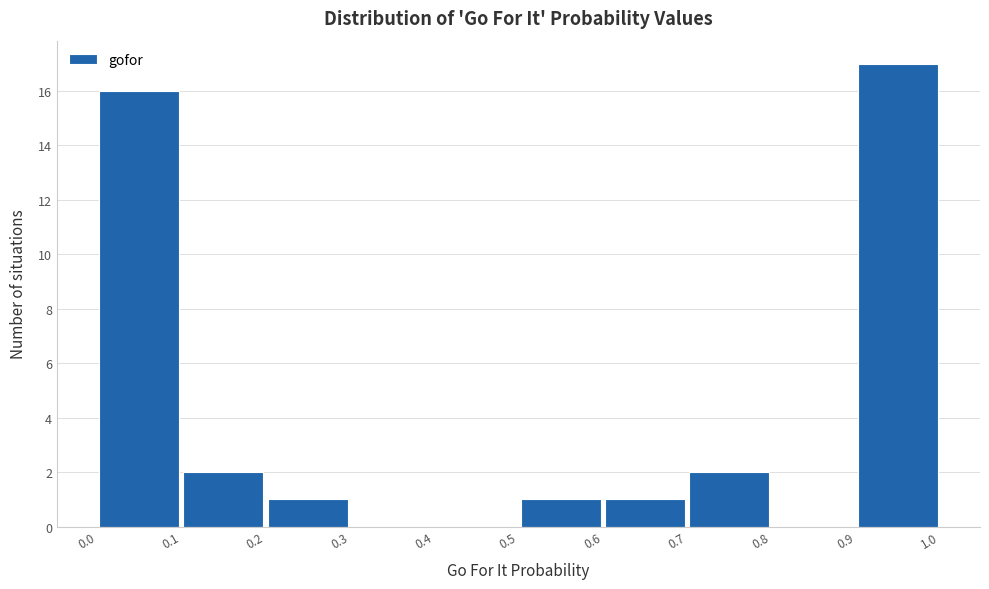

Reading left to right, list every bar in this chart as the range it spans on the x-axis followed by its height. The values are not printed on the chart, so give them approximately, as read against the axis.

0.0 to 0.1: 16
0.1 to 0.2: 2
0.2 to 0.3: 1
0.3 to 0.4: 0
0.4 to 0.5: 0
0.5 to 0.6: 1
0.6 to 0.7: 1
0.7 to 0.8: 2
0.8 to 0.9: 0
0.9 to 1.0: 17